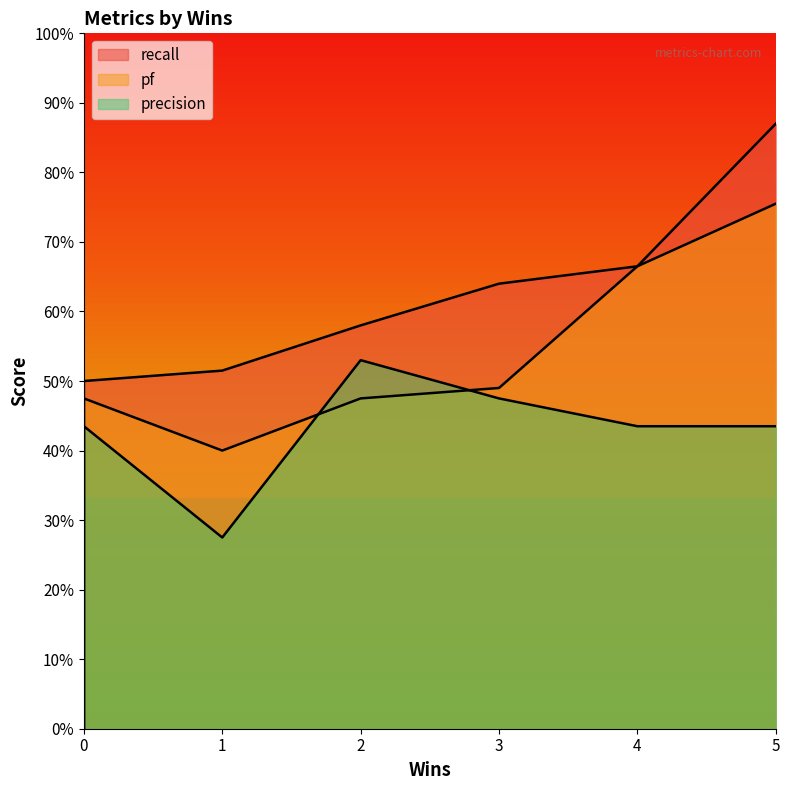

How many values in the pf series exceed 0?

6